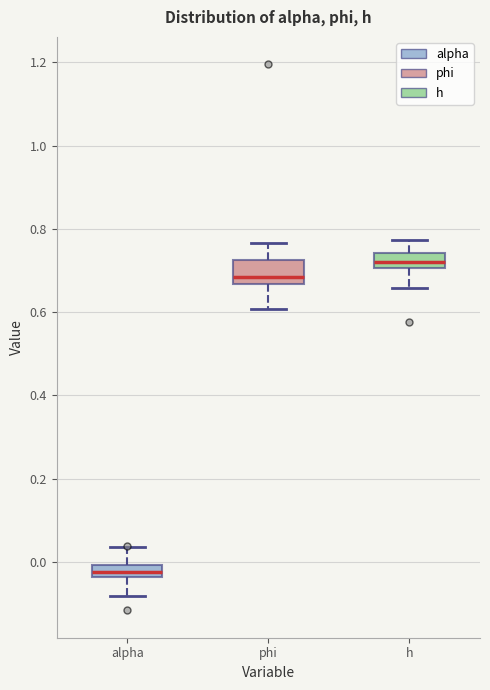

Which box's median line is the lowest?

alpha